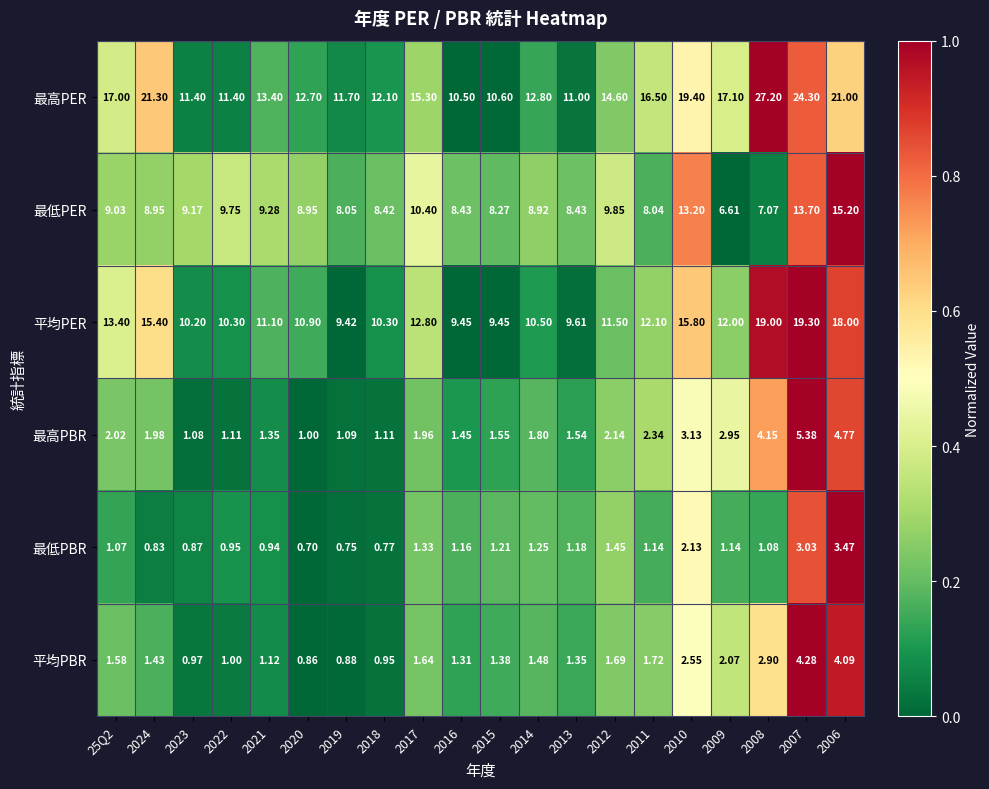

Which series has the largest range (max minus min)?

最高PER